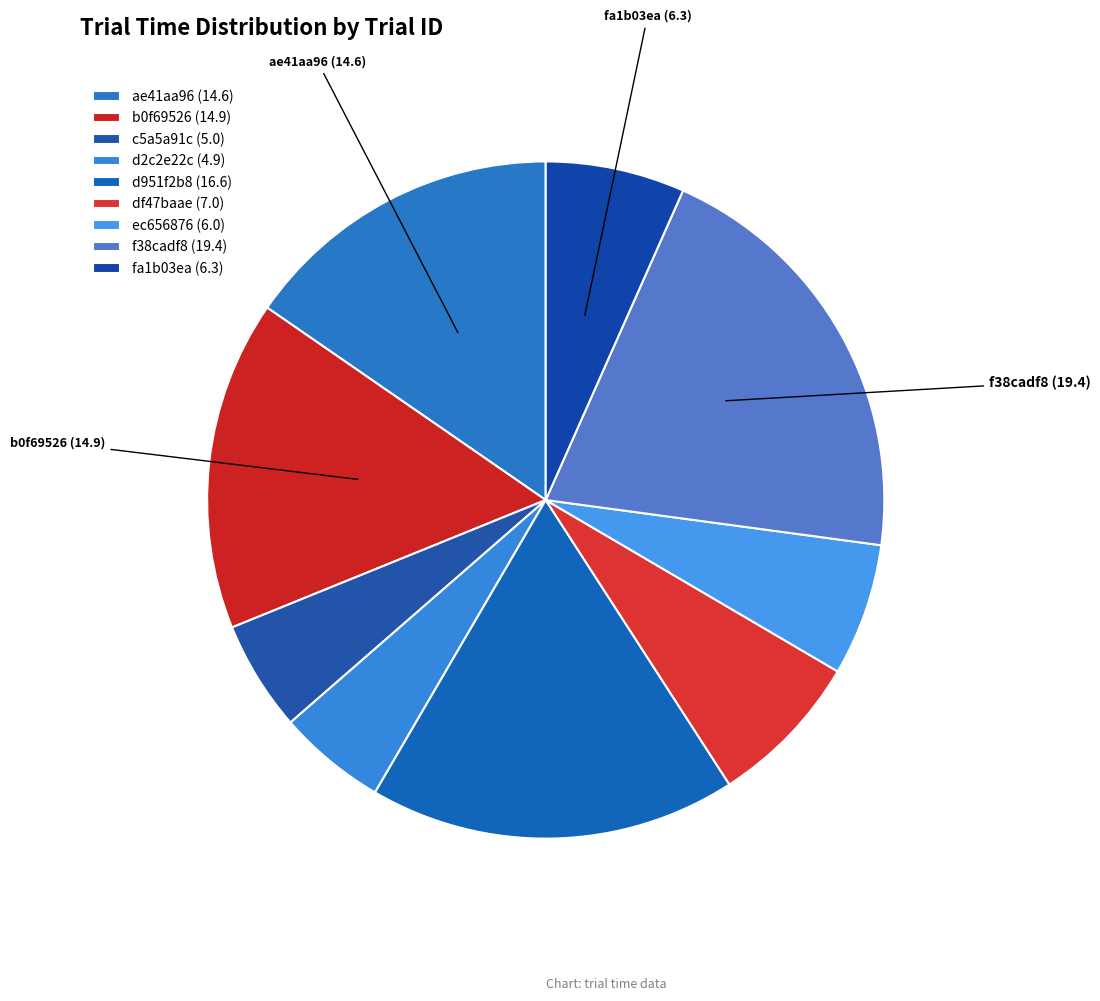

How much of the chart is everything except c5a5a91c?

94.7%